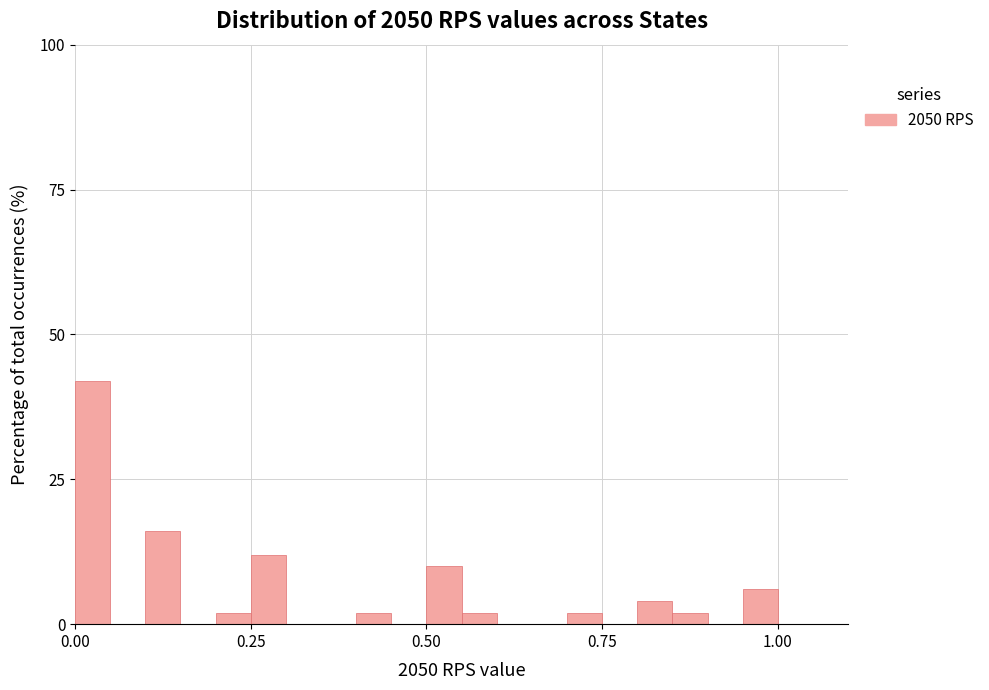

Read against the x-axis, roughly where is the centre of the tallest bar?

0.05